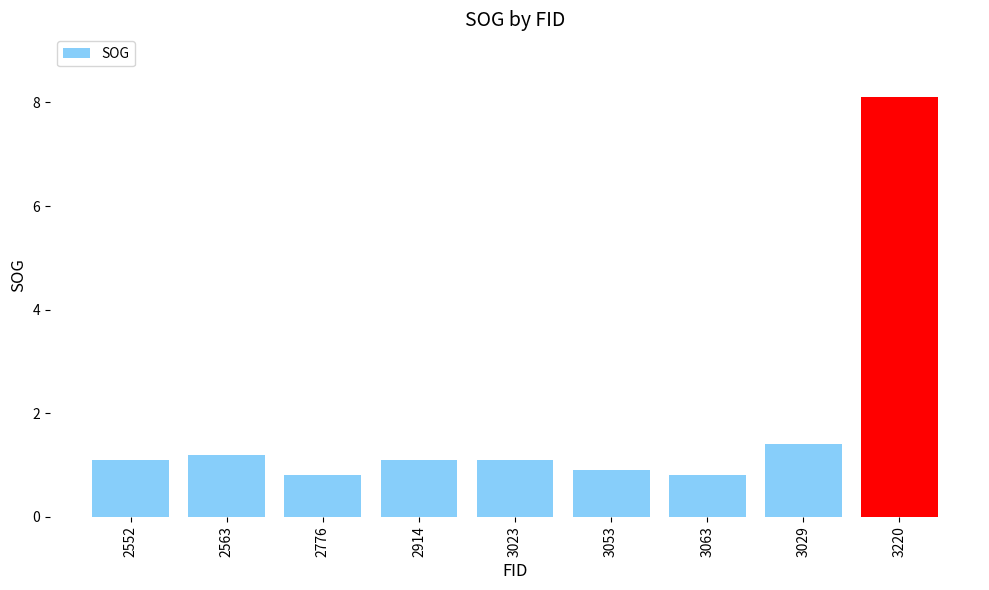

How many bars are there in total?

9